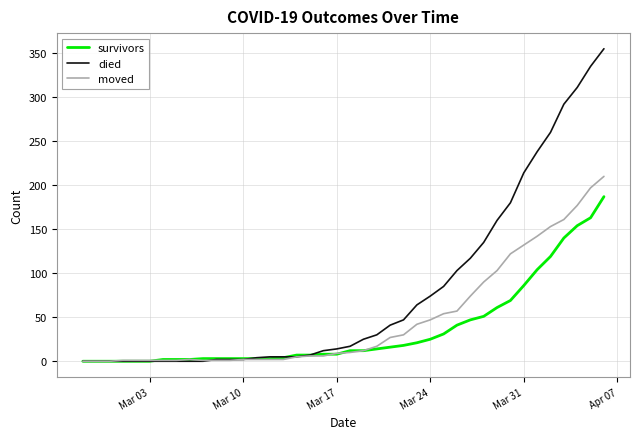

What is the maximum value for survivors?

187